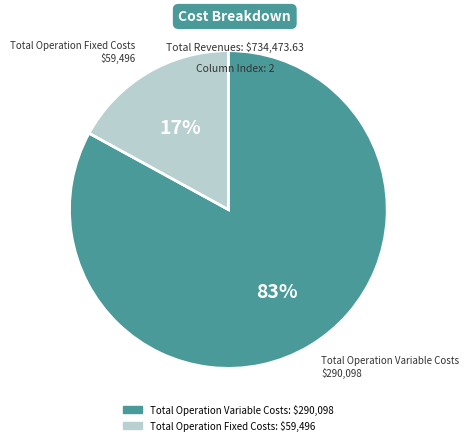

Does any single category account for the majority?

Yes